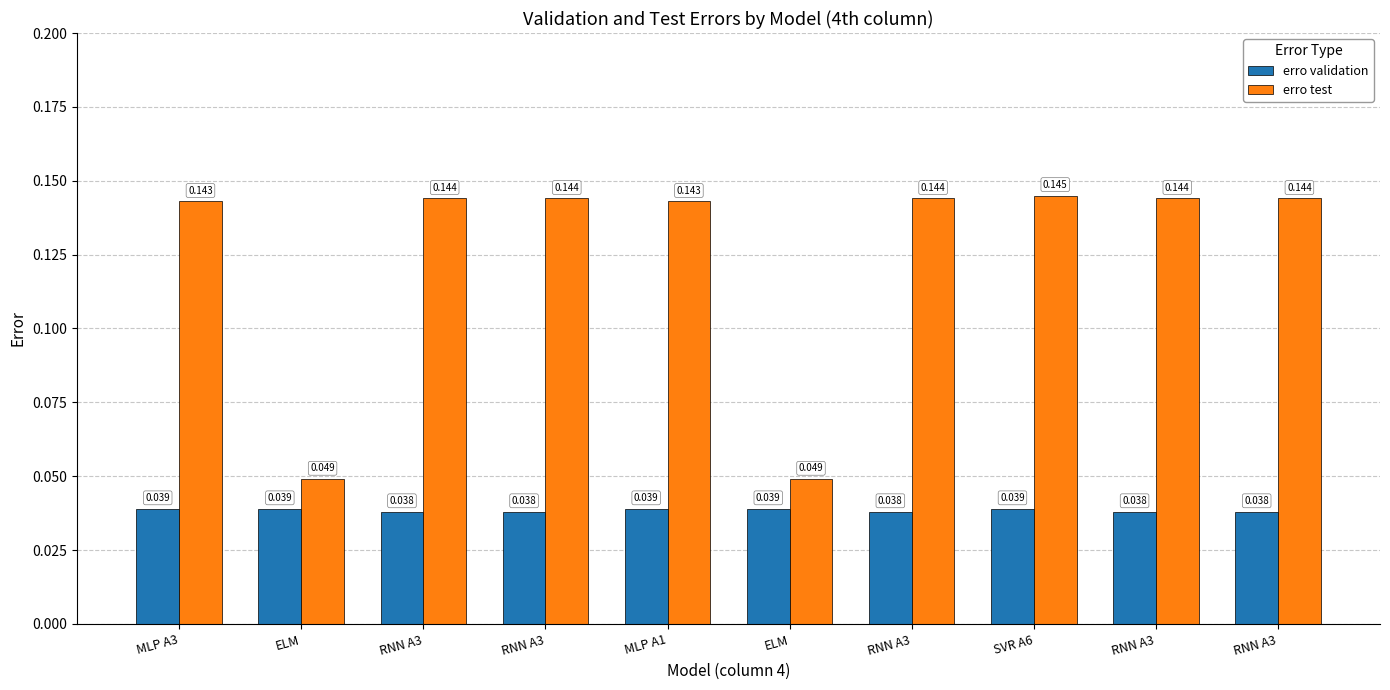

How many distinct data groups are displayed?

2